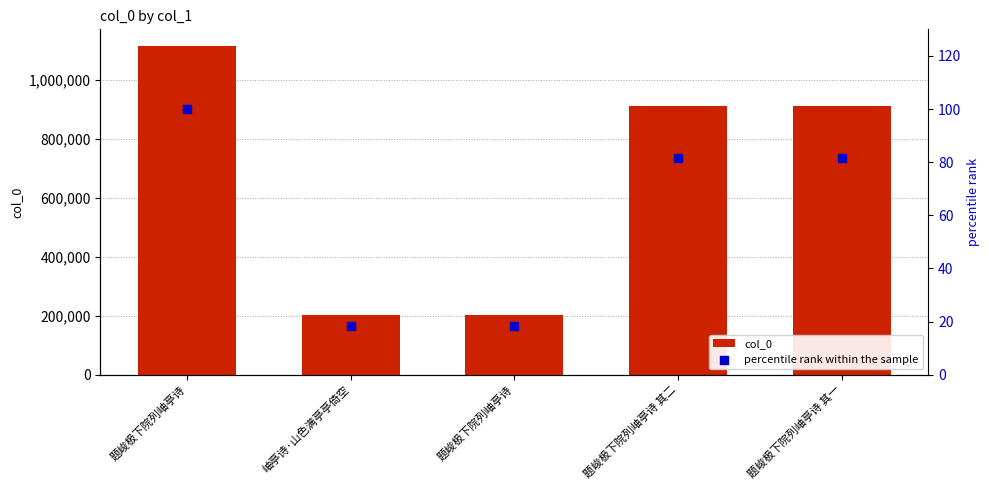

What are all the series names shown in the legend?

col_0, percentile rank within the sample